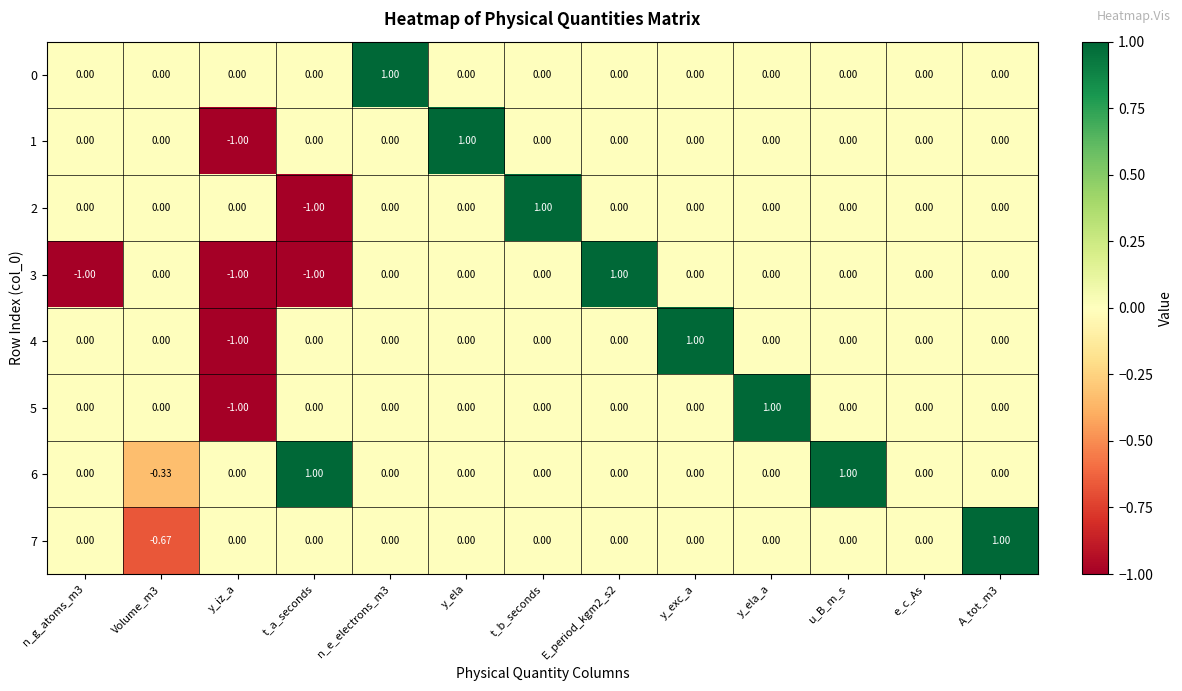

Which category has the highest value in the 2 series?

t_b_seconds